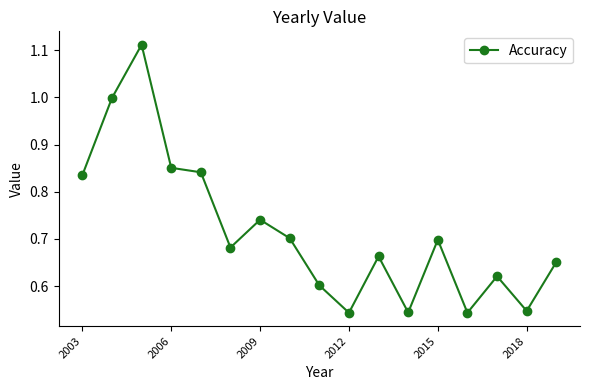

True or false: the data has more than 2 interior local peaks.

True